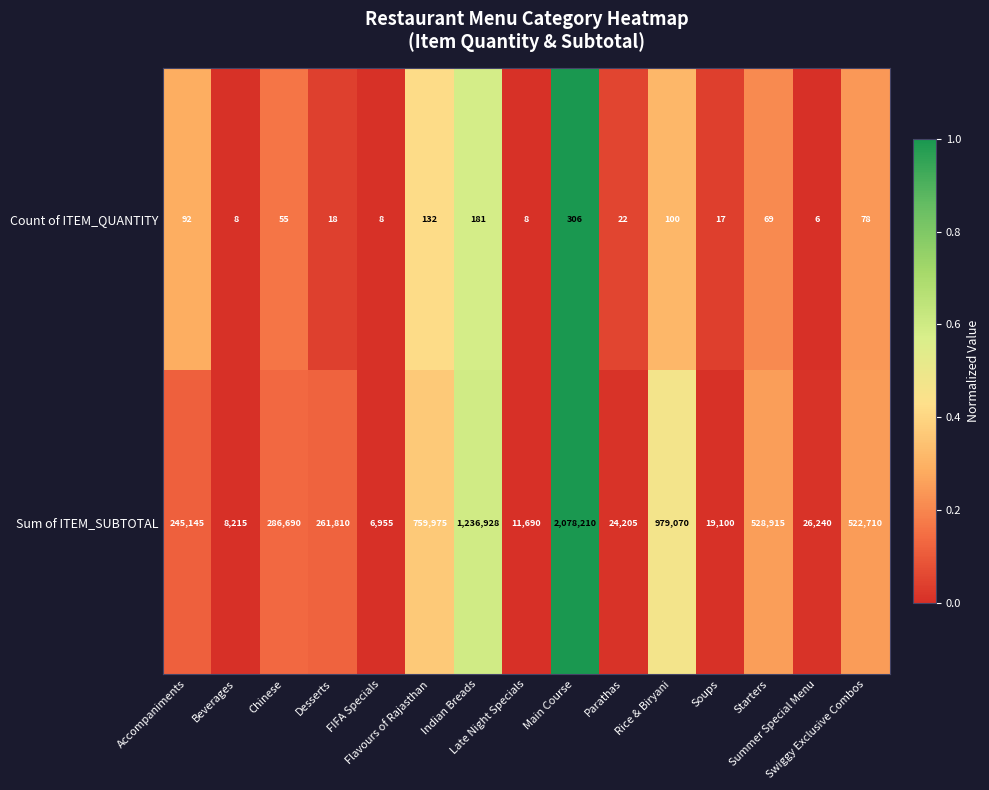

What is the difference between the second highest and minimum values in the Count of ITEM_QUANTITY series?

175